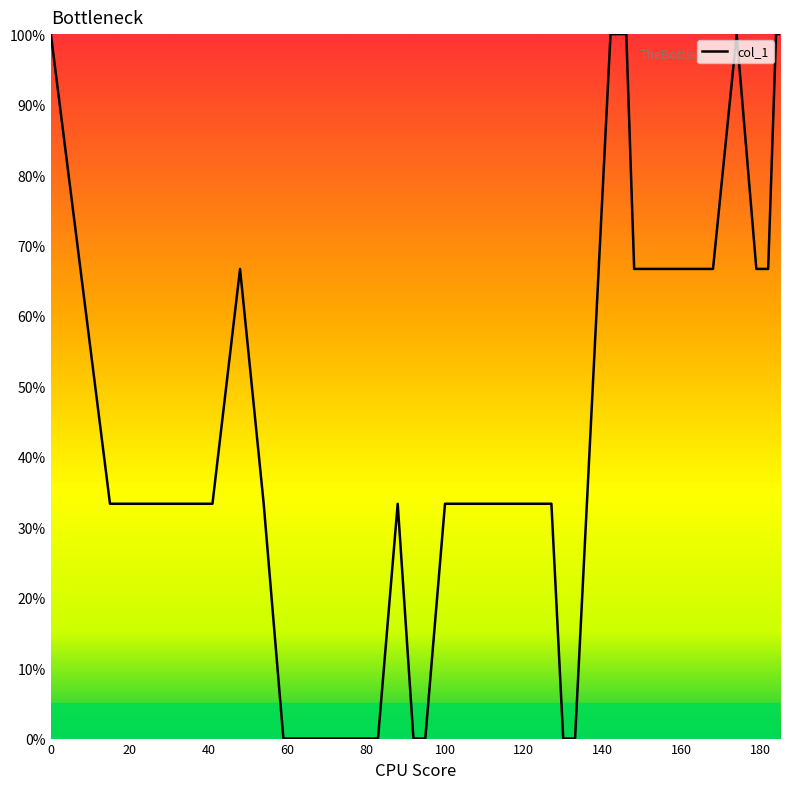

What is the difference between the maximum and minimum values?

100.0